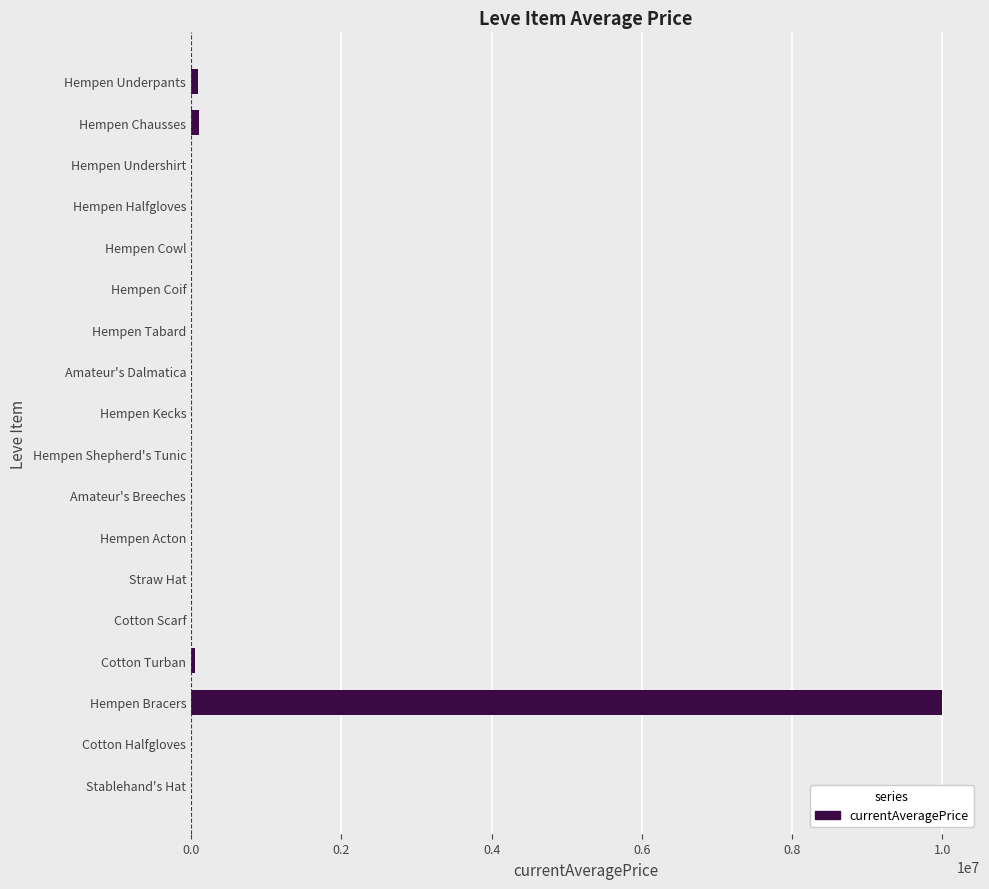

Count the number of data series in this chart.

1